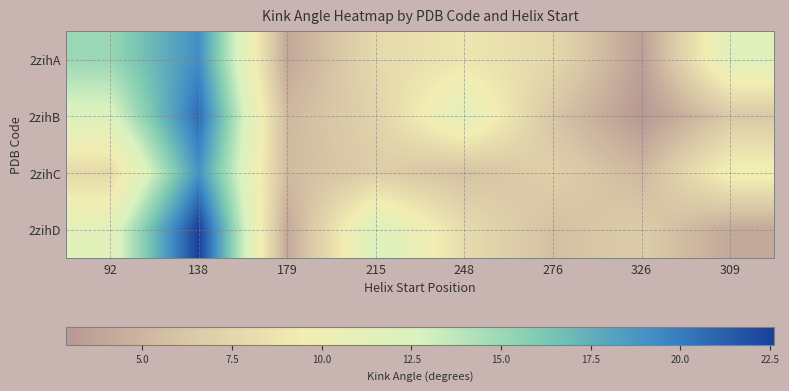

At how many categories does at least one series exceed 22?

1